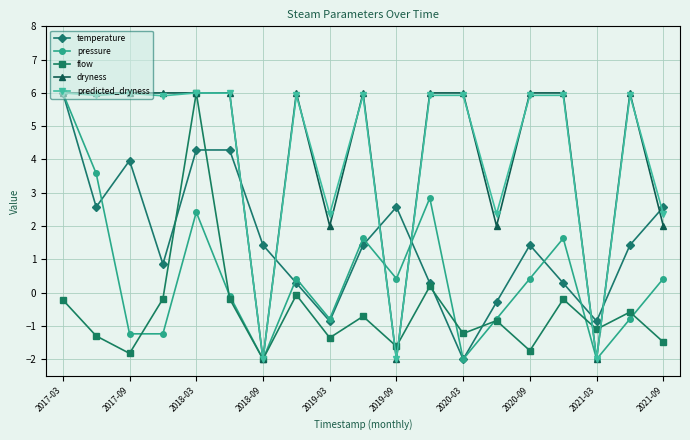

True or false: pressure has more than 0 points higher than both neighbors.

True